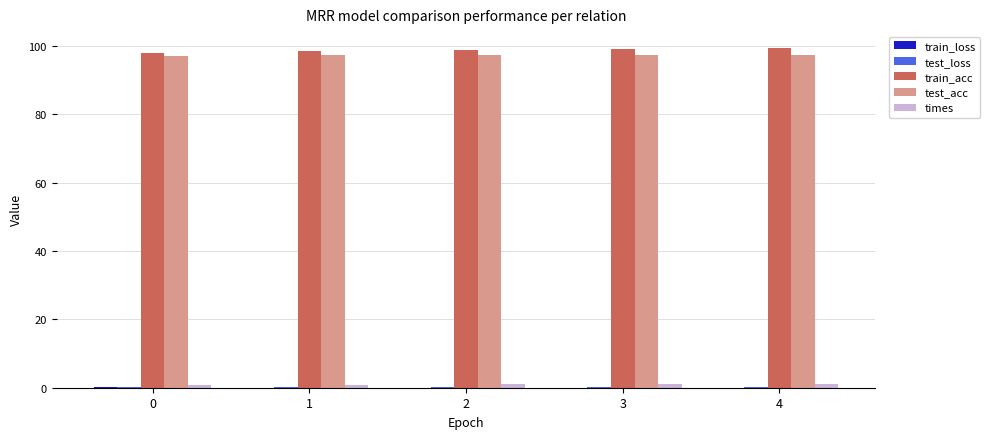

Does the chart contain stacked bars?

No